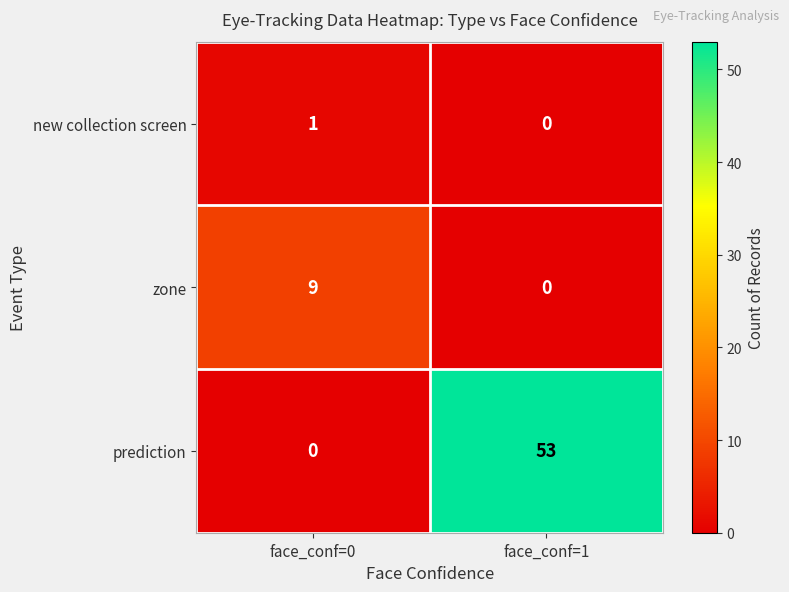

Reading right to left, what are all the values shown in this chart?

new collection screen: face_conf=1=0	face_conf=0=1
zone: face_conf=1=0	face_conf=0=9
prediction: face_conf=1=53	face_conf=0=0